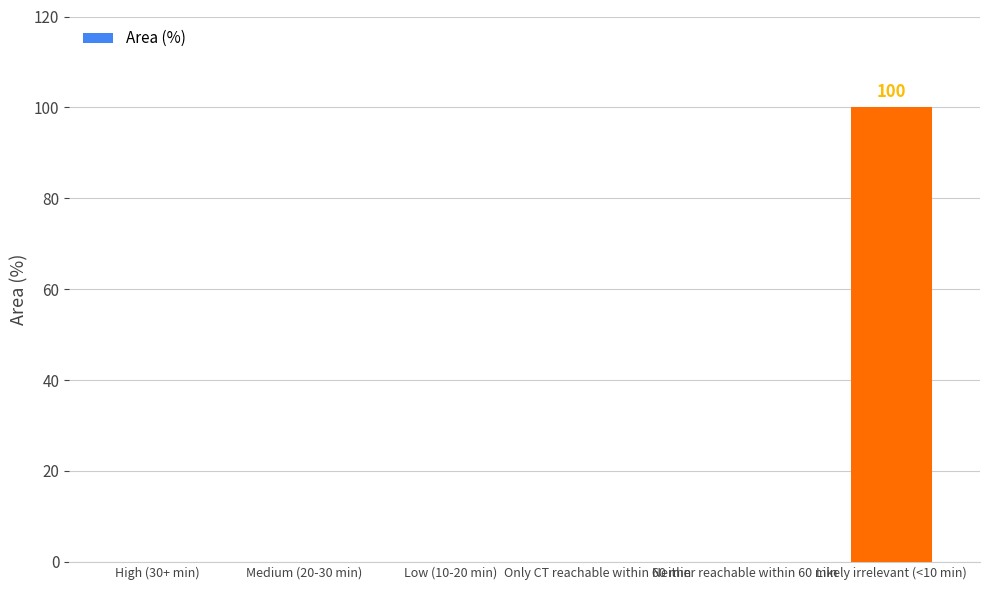

Reading left to right, what are all the values shown in this chart?

High (30+ min)=0	Medium (20-30 min)=0	Low (10-20 min)=0	Only CT reachable within 60 min=0	Neither reachable within 60 min=0	Likely irrelevant (<10 min)=100